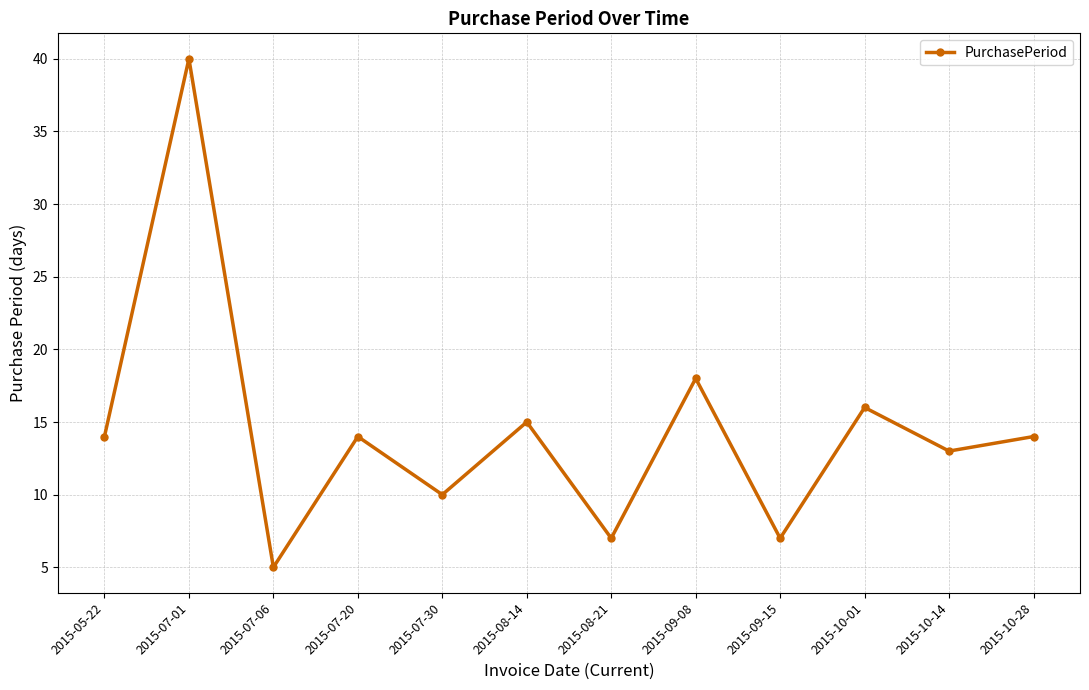

Approximately how many times larger is the value at 2015-10-14 compared to 2015-09-08?

0.7